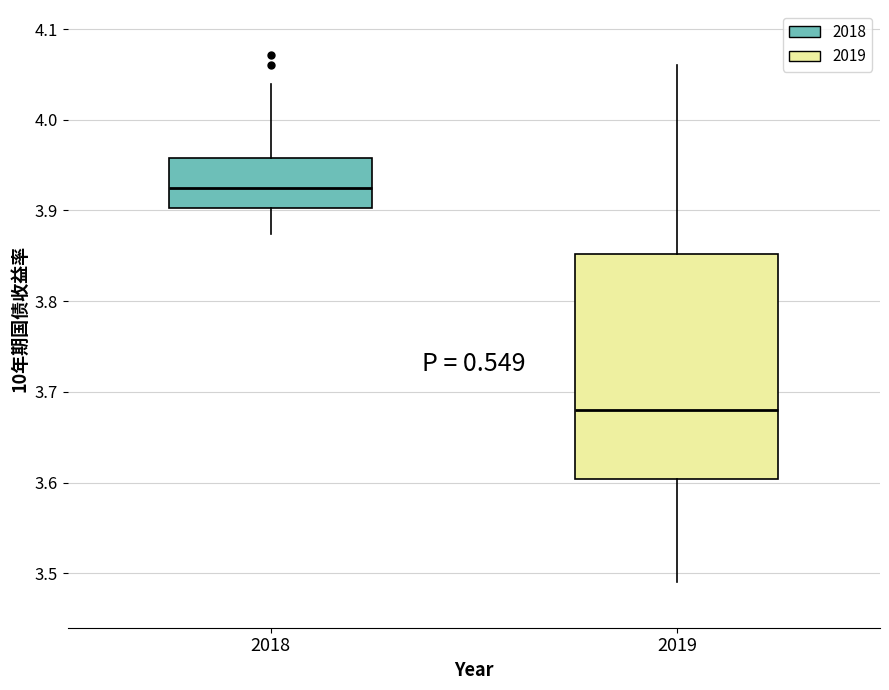

Comparing the boxes themselves (not the whiskers), which one is the tallest?

2019